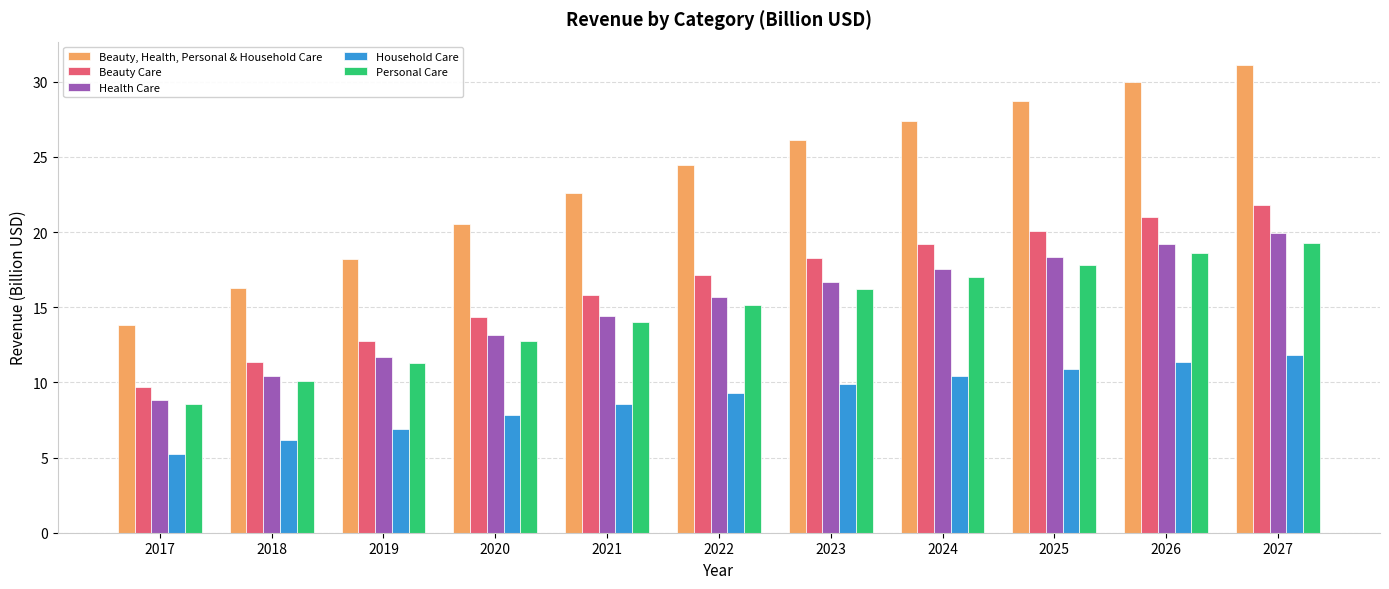

Is it true that Household Care equals 4.7 at 2021?

False